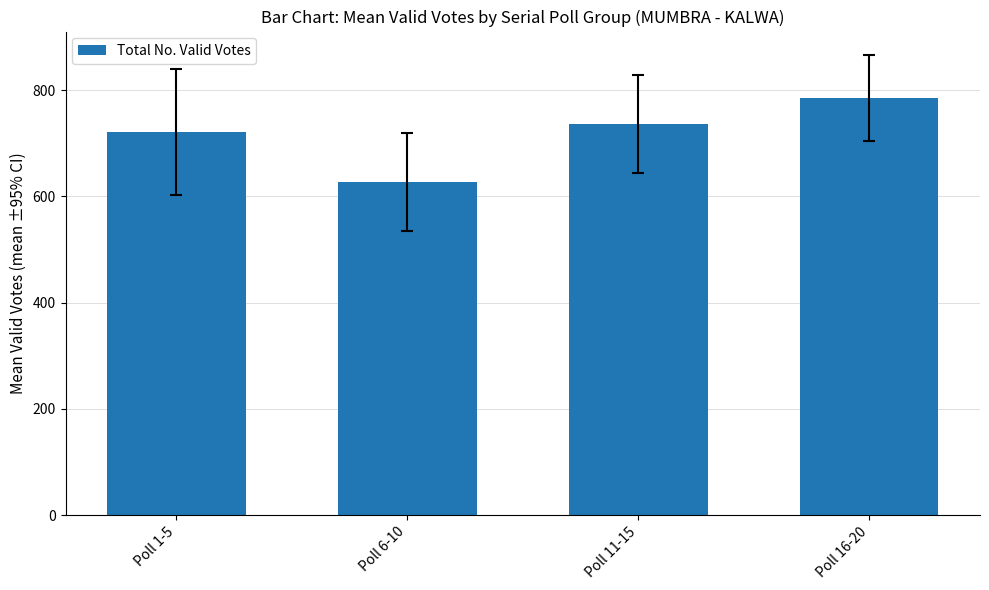

How many data points does each series have?

4